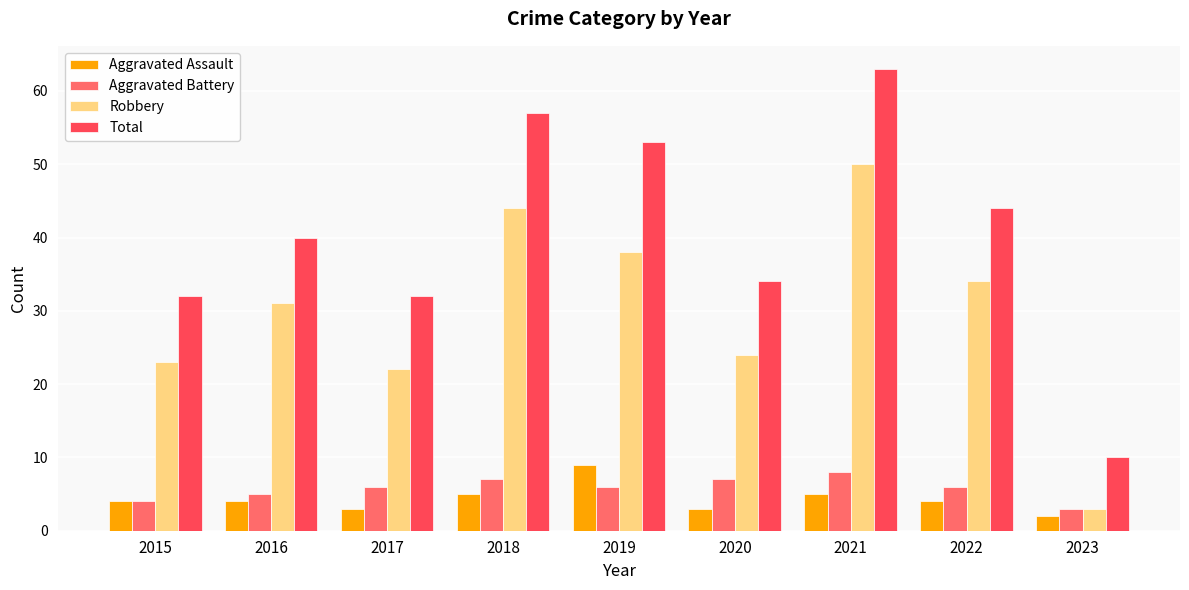

The value of Aggravated Assault at 2023 is 2. True or false?

True